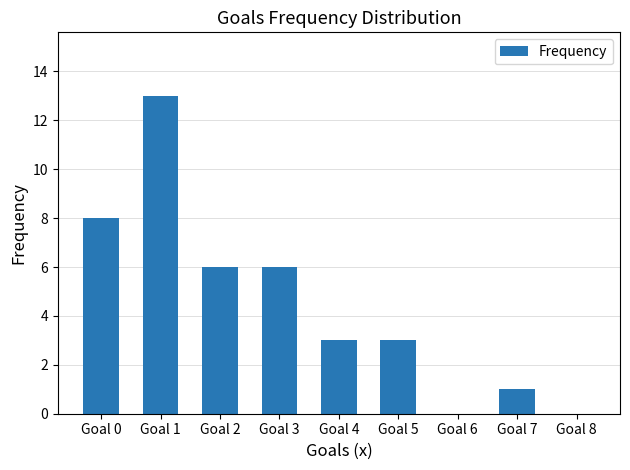

Reading right to left, transcribe all the data shown in this chart.

0	1	0	3	3	6	6	13	8